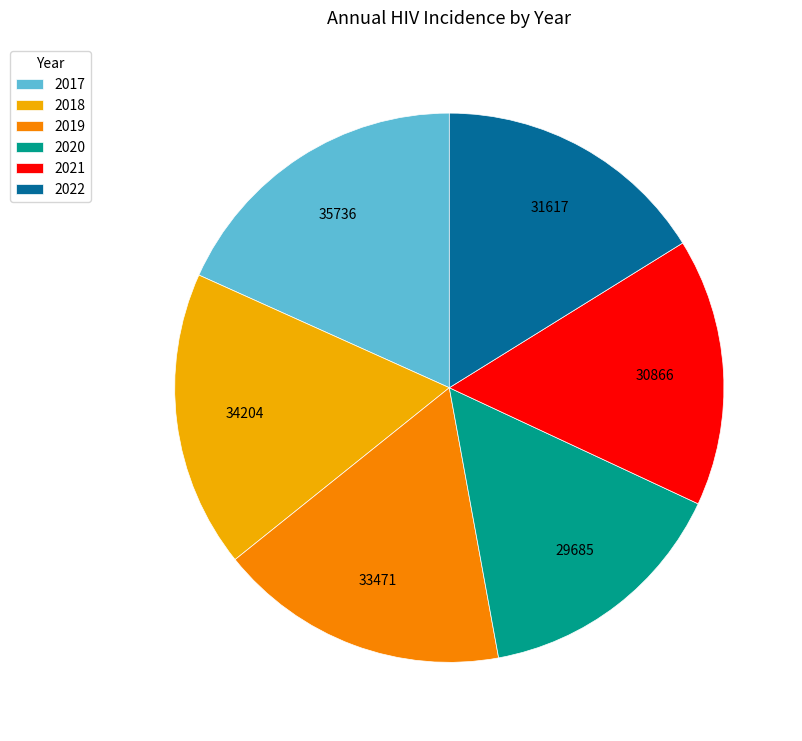

How many segments does this pie chart have?

6